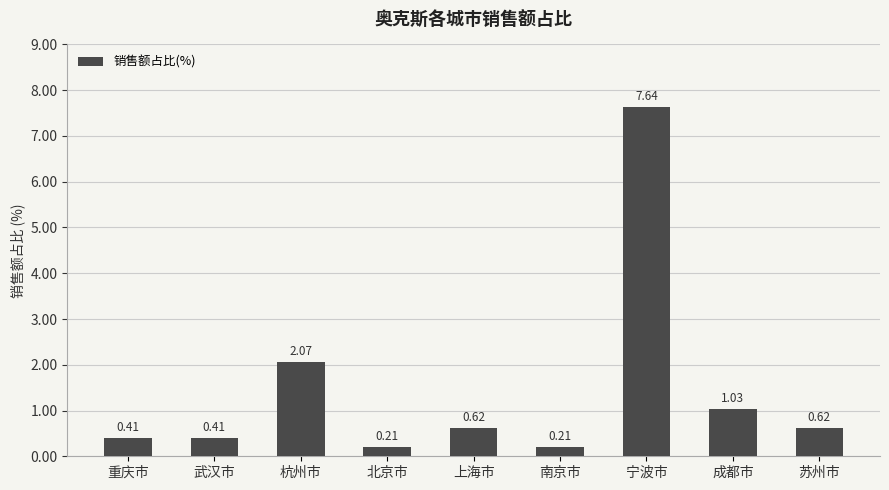

What is the label of the 2nd bar from the left?

武汉市